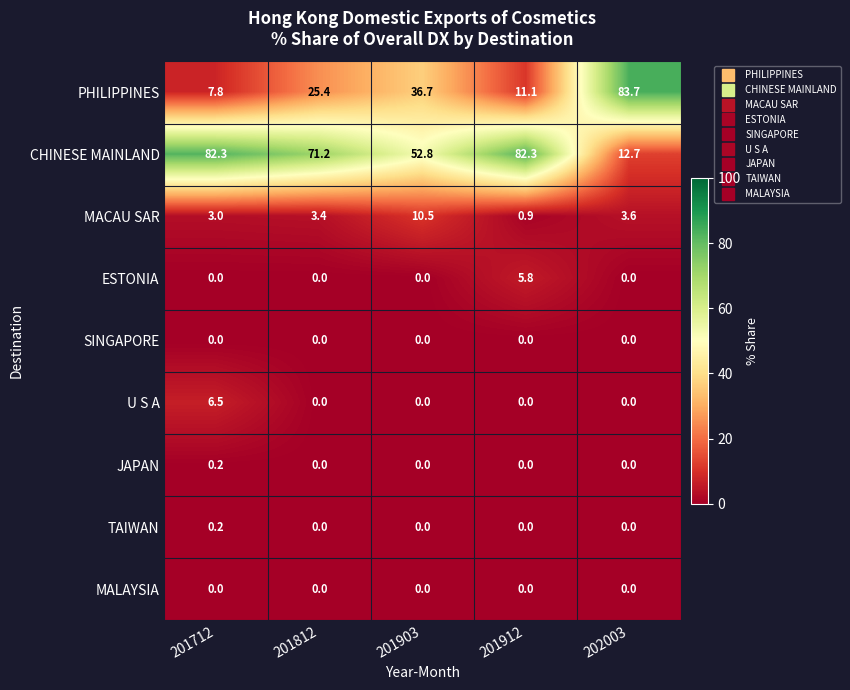

Is it true that MALAYSIA equals 0.0 at 202003?

True